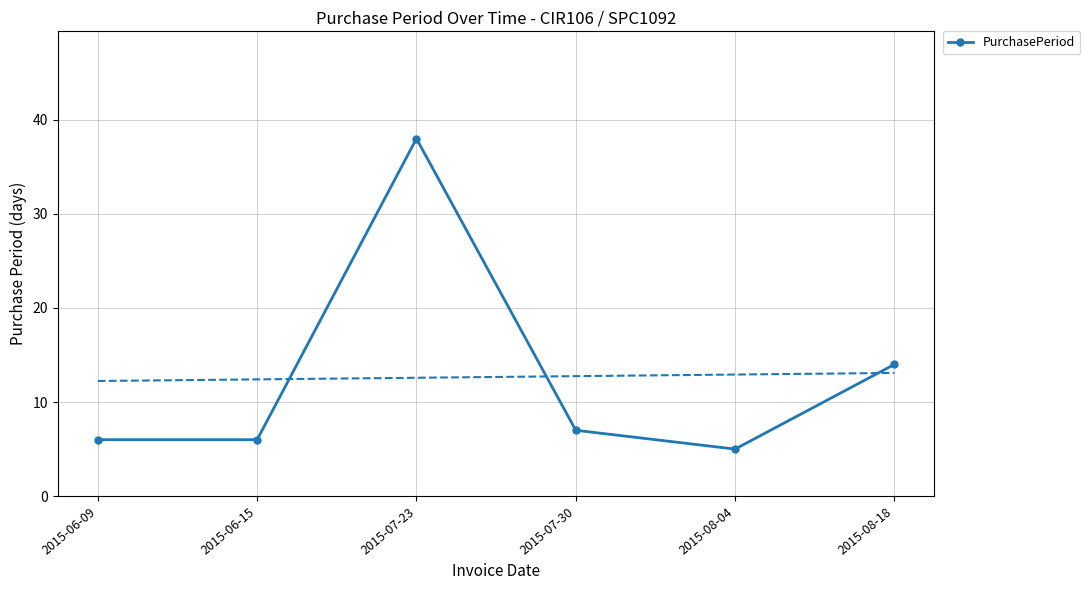

What is the difference between the values at 2015-08-18 and 2015-06-09?

8